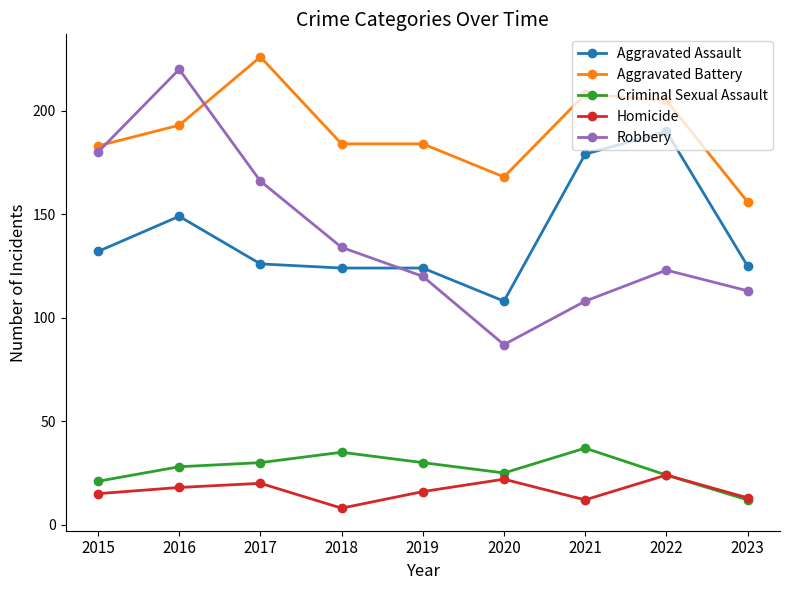

Is the value of Homicide at 2021 greater than the value of Aggravated Battery at 2021?

No